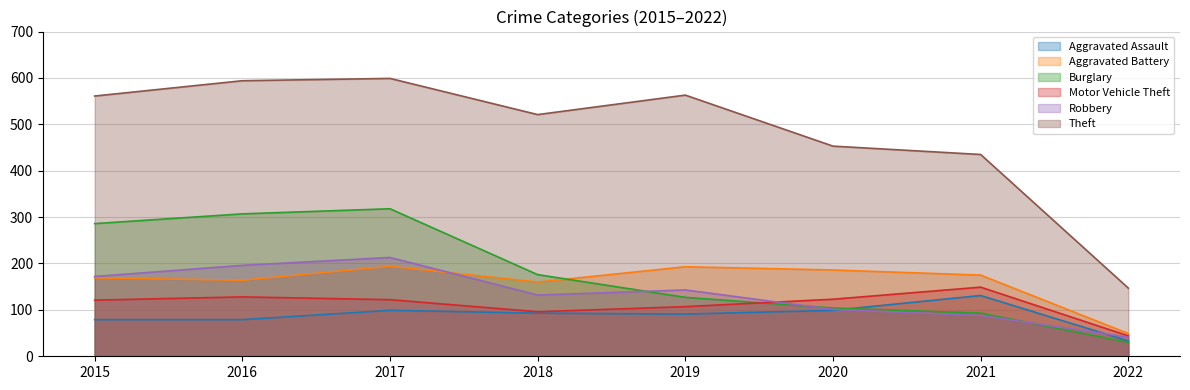

Is the value of Robbery at 2020 greater than the value of Motor Vehicle Theft at 2020?

No